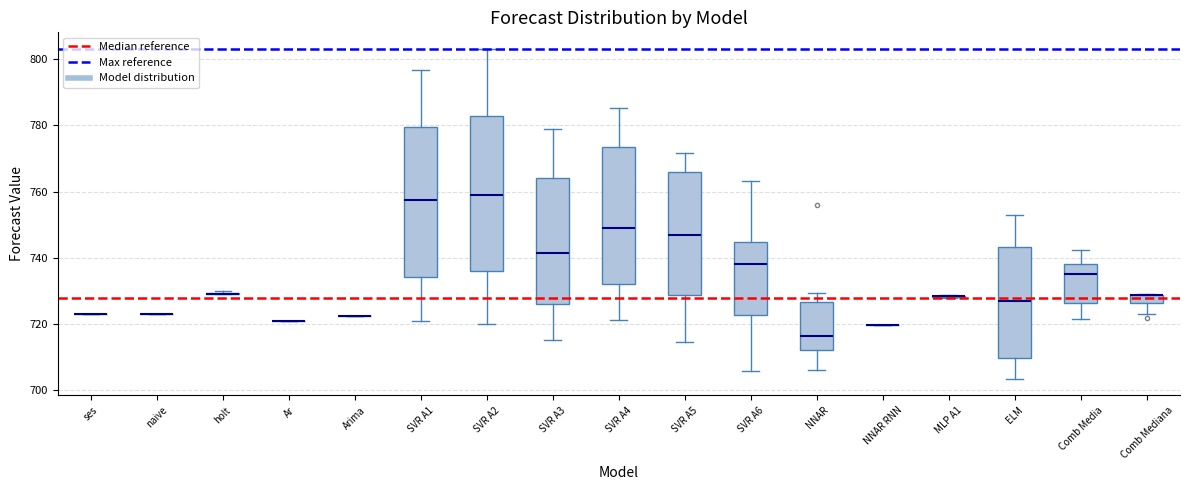

Where does the upper whisker of the box for SVR A5 end on the y-axis? The values are not printed on the chart, so give them approximately, as read against the axis.

772